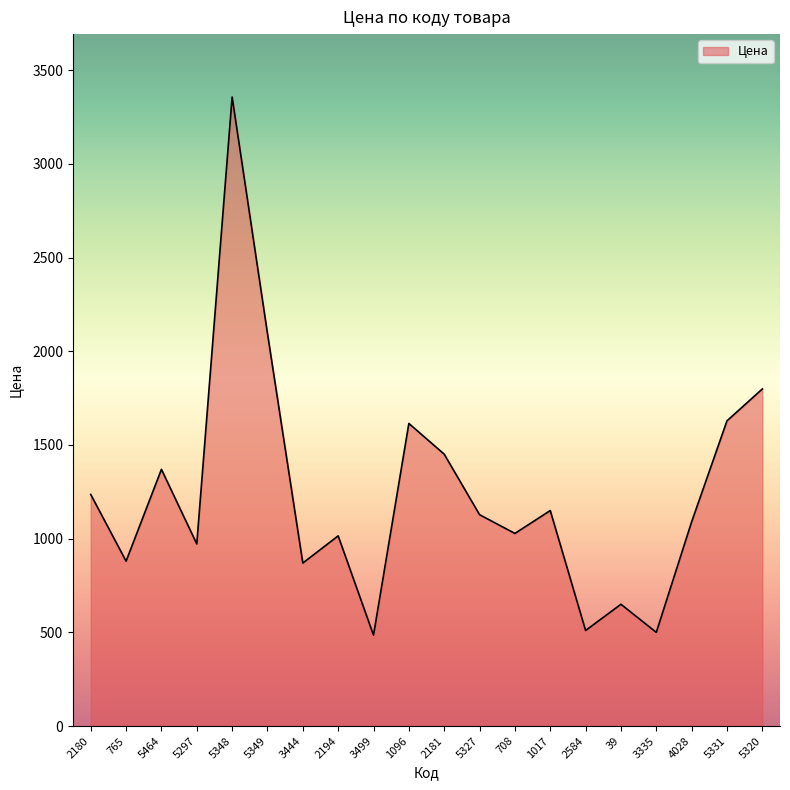

At which category does the data reach its first local peak?

5464